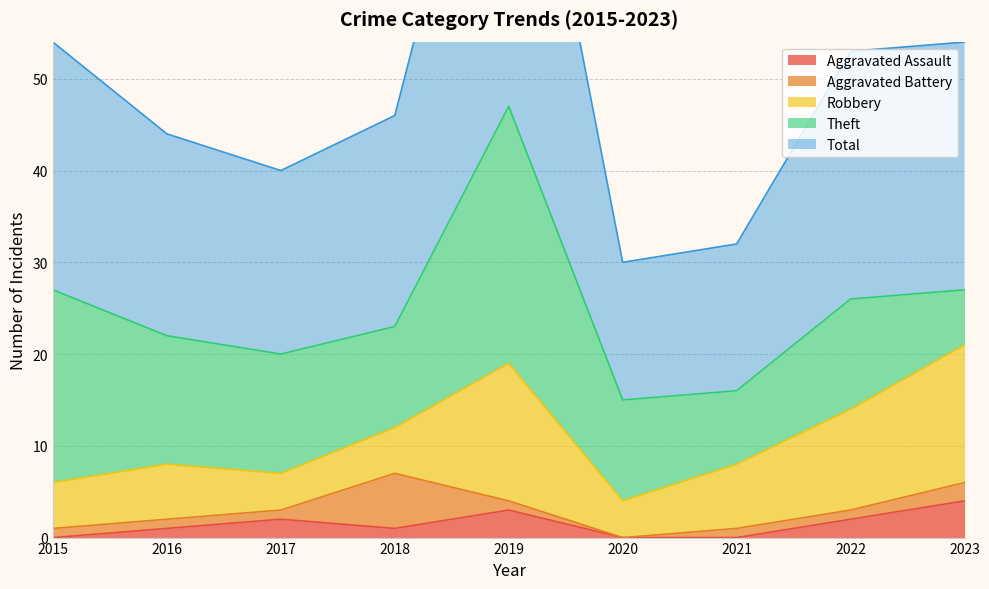

Rank the series at 2018 from lowest to highest value.

Aggravated Assault, Robbery, Aggravated Battery, Theft, Total